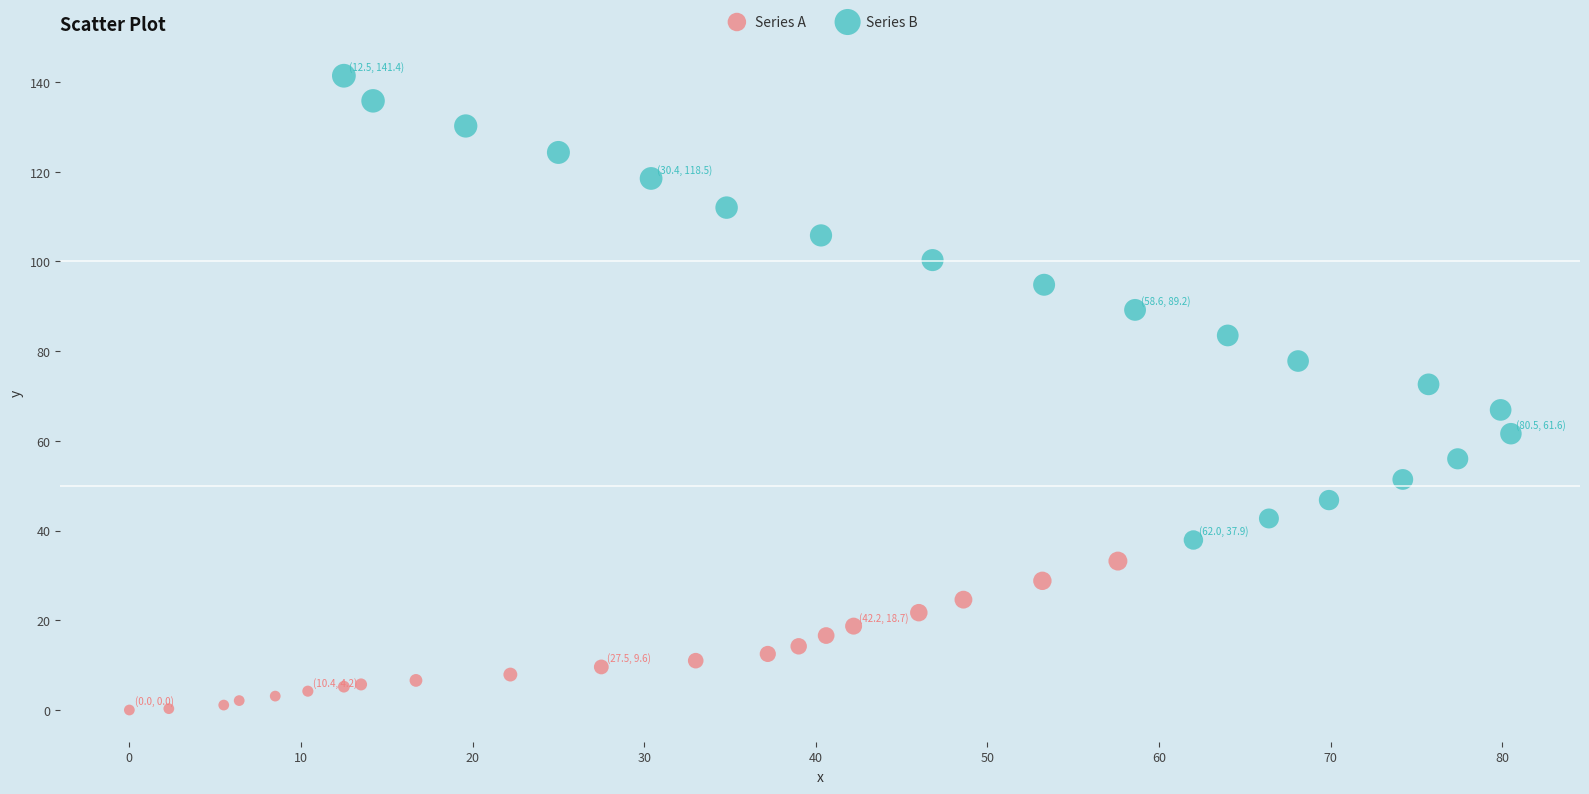

Which series reaches the maximum Y coordinate?

Series B